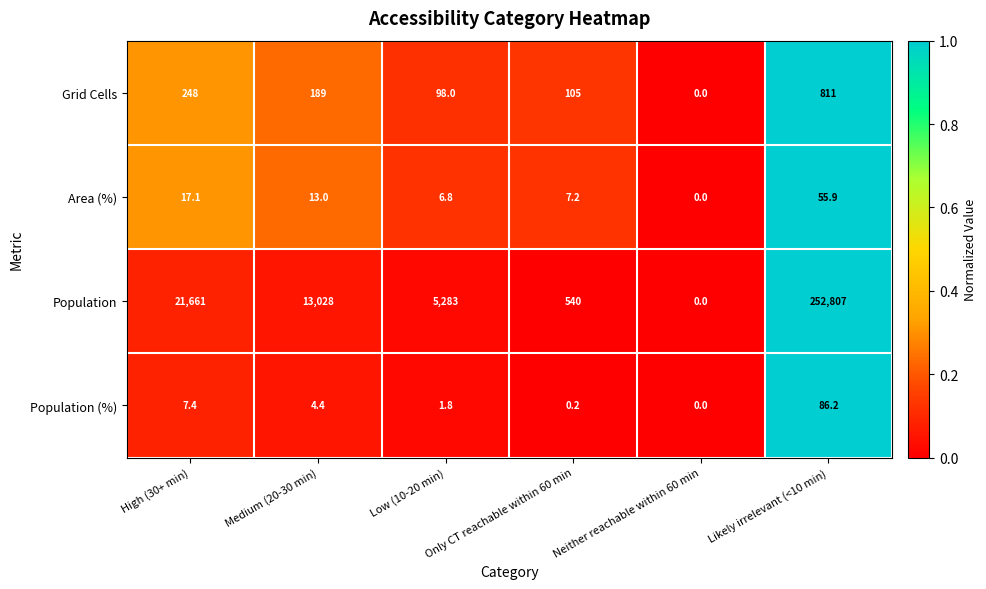

What is the difference between the highest and lowest values at Medium (20-30 min)?

13023.6